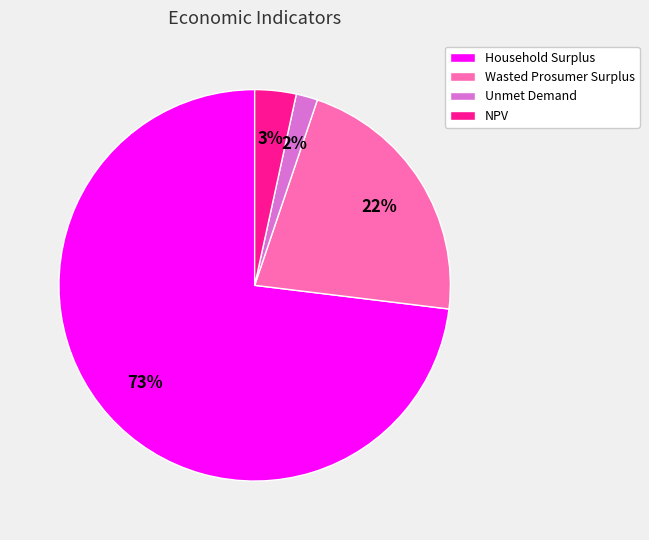

What percentage is the NPV slice, to the nearest percent?

3%